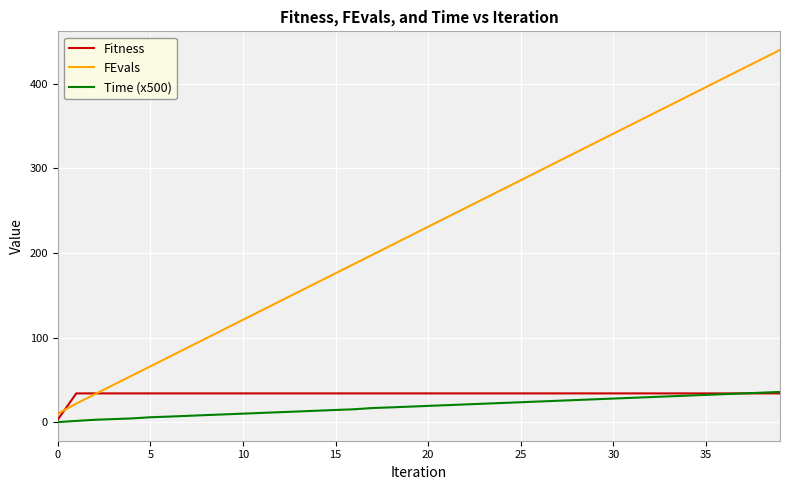

Is this an area chart (filled region under the line)?

No